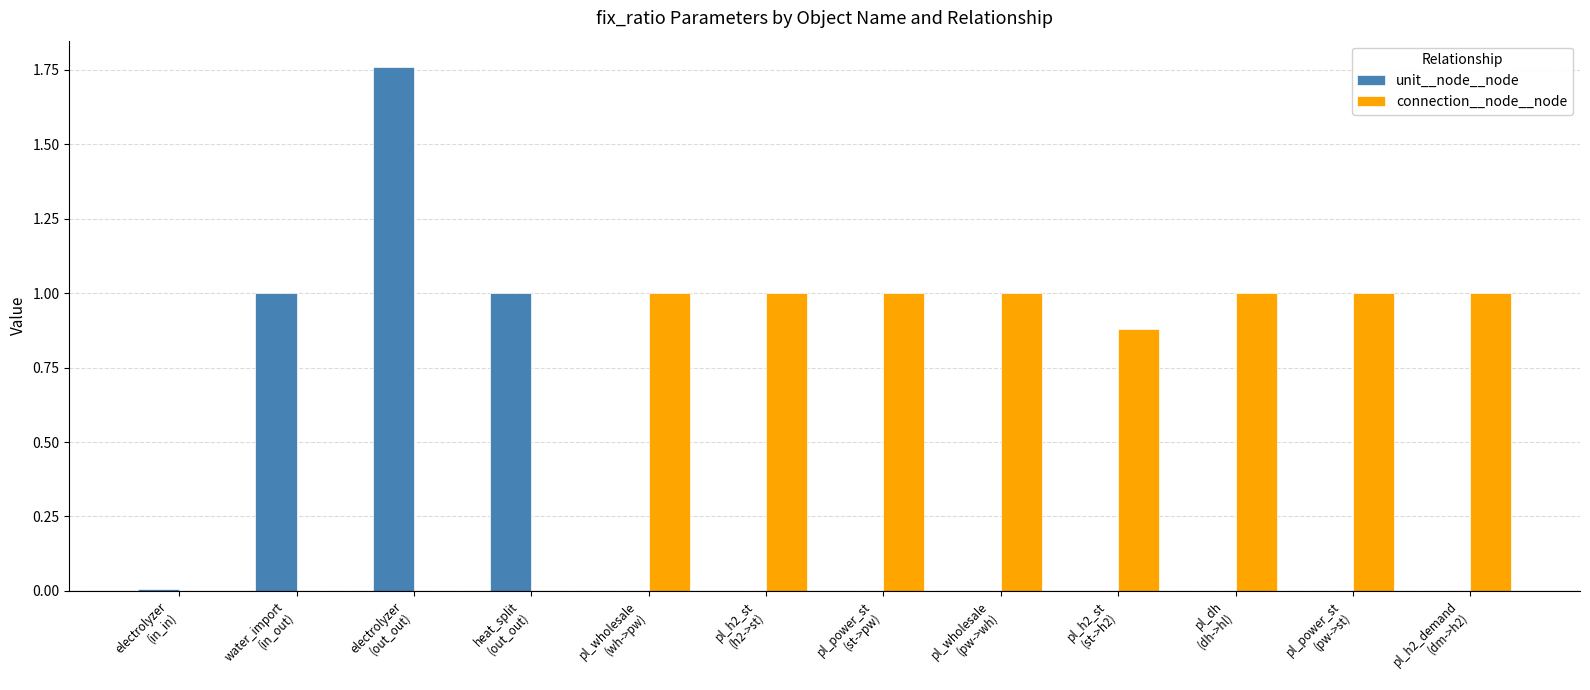

True or false: unit__node__node has a value of -0.5 at pl_h2_demand
(dm->h2).

False